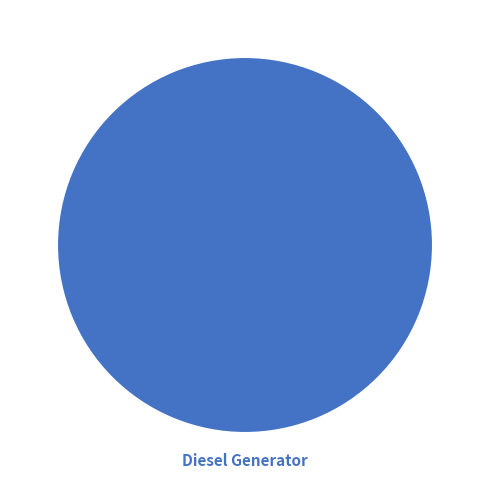

Is there a majority slice in this chart?

Yes